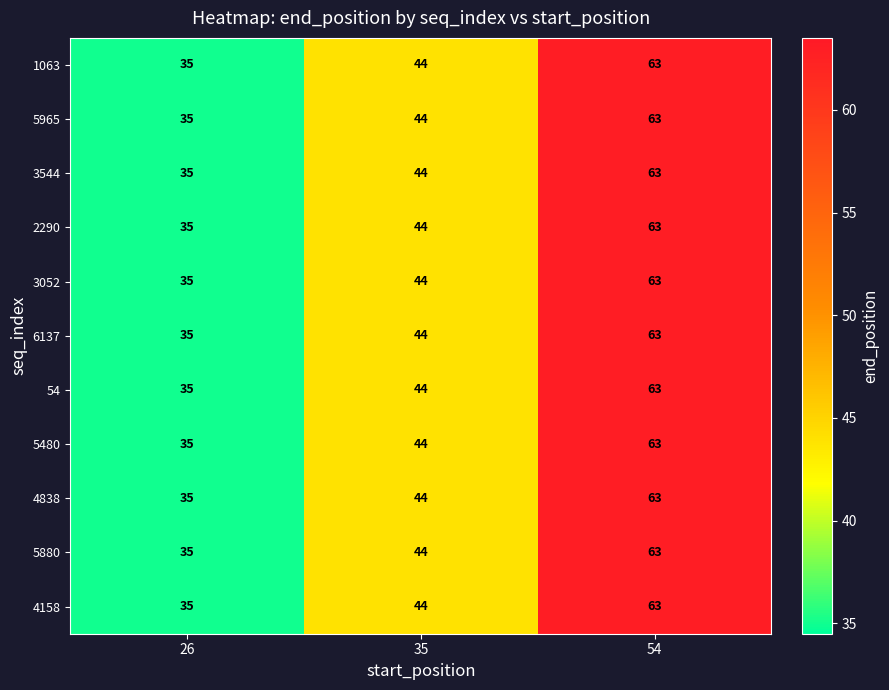

What is the sum of the 2290 values at 54 and 35?

107